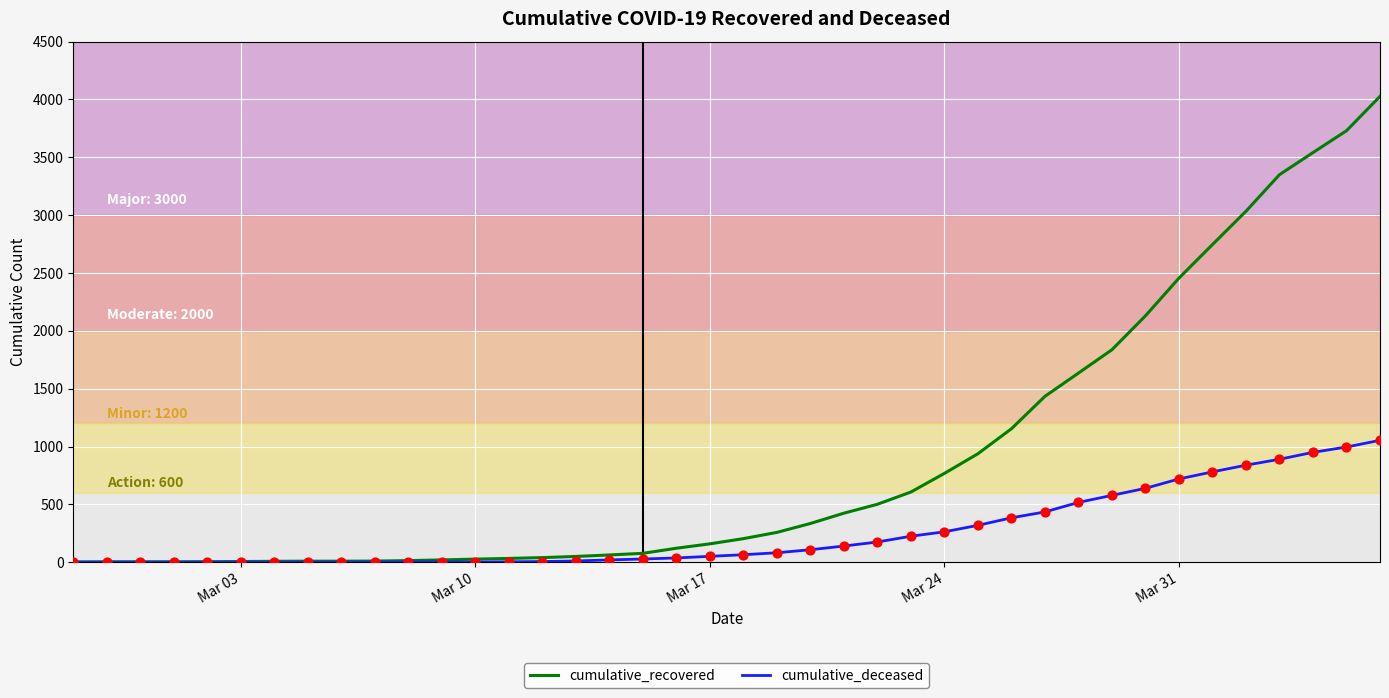

Which series has the widest spread of values?

cumulative_recovered